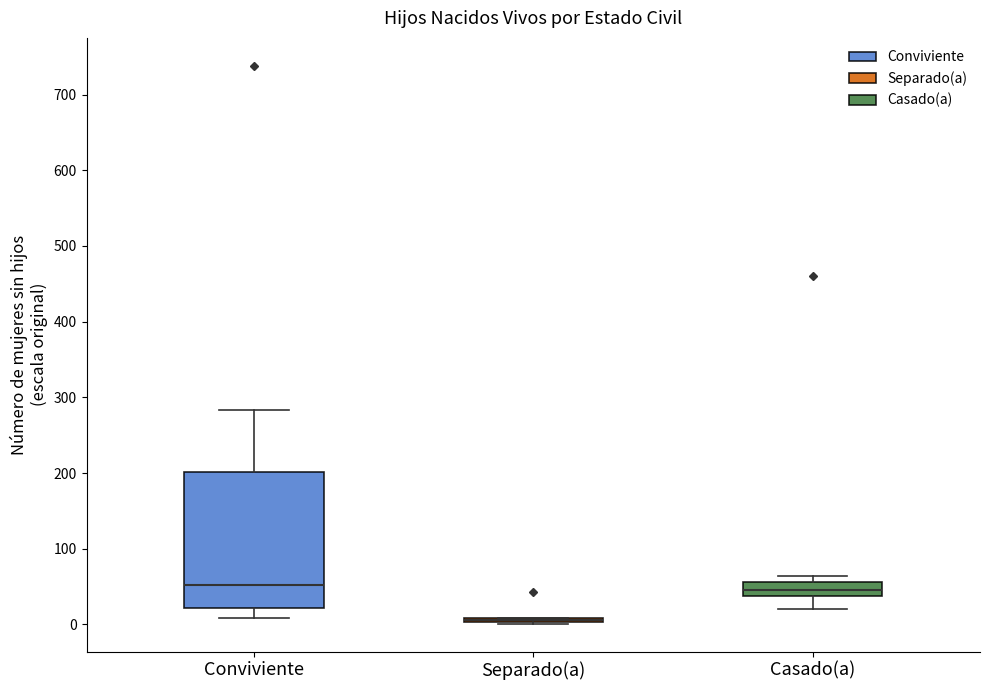

Where does the lower whisker of the box for Casado(a) end on the y-axis? The values are not printed on the chart, so give them approximately, as read against the axis.

20